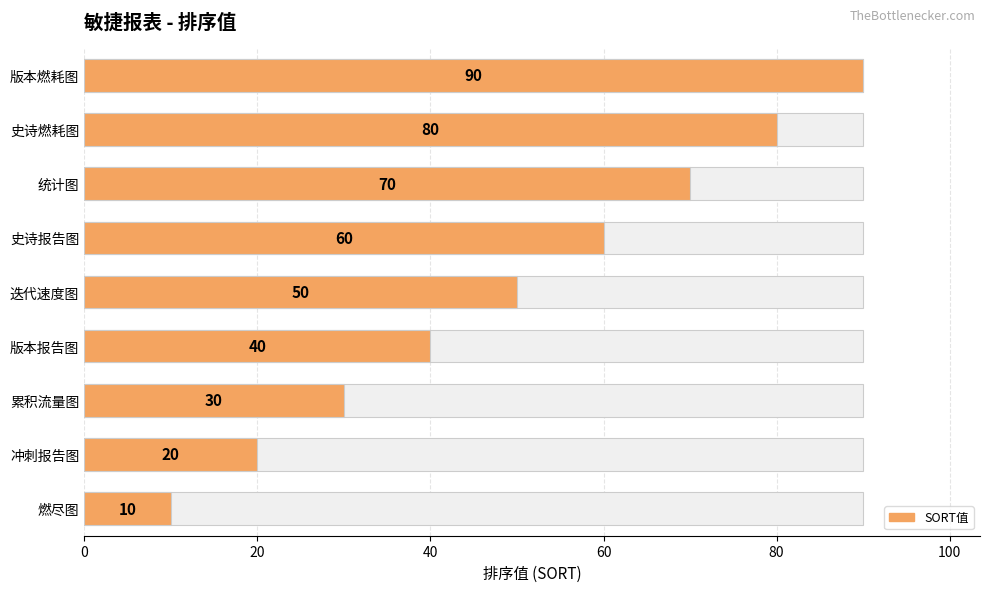

True or false: the data shows 43 at 累积流量图.

False